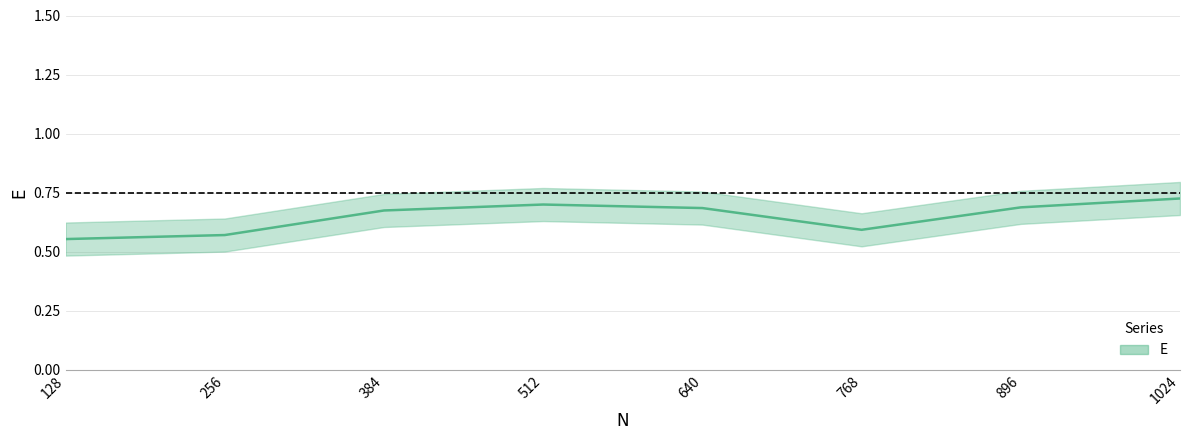

List the labels in order of value, smallest first.

128, 256, 768, 384, 640, 896, 512, 1024